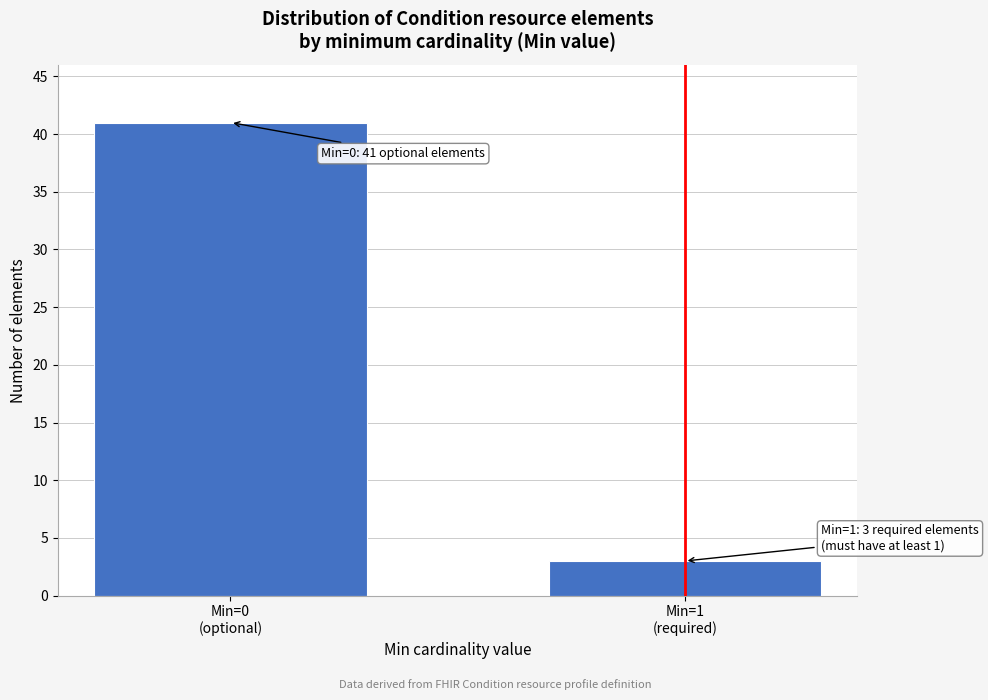

Reading left to right, transcribe all the data shown in this chart.

41	3